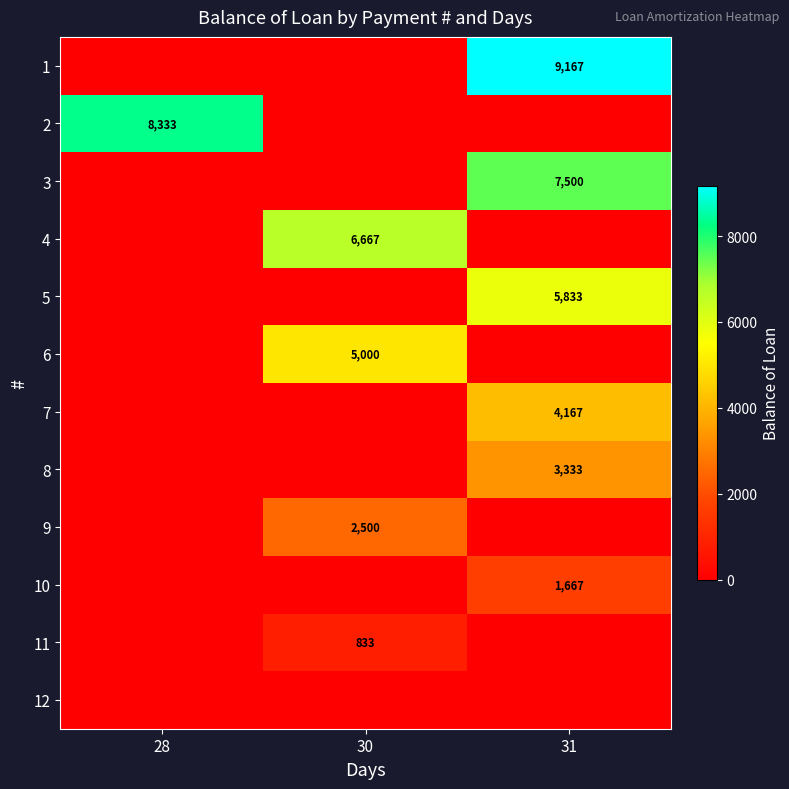

At which category is the sum across all series the highest?

31